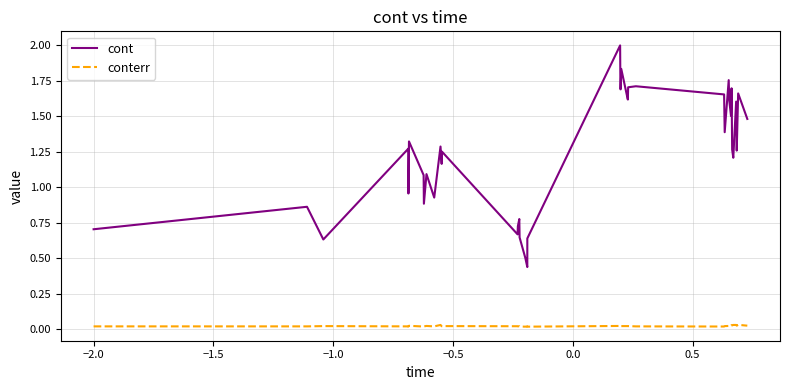

Which series has the largest range (max minus min)?

cont